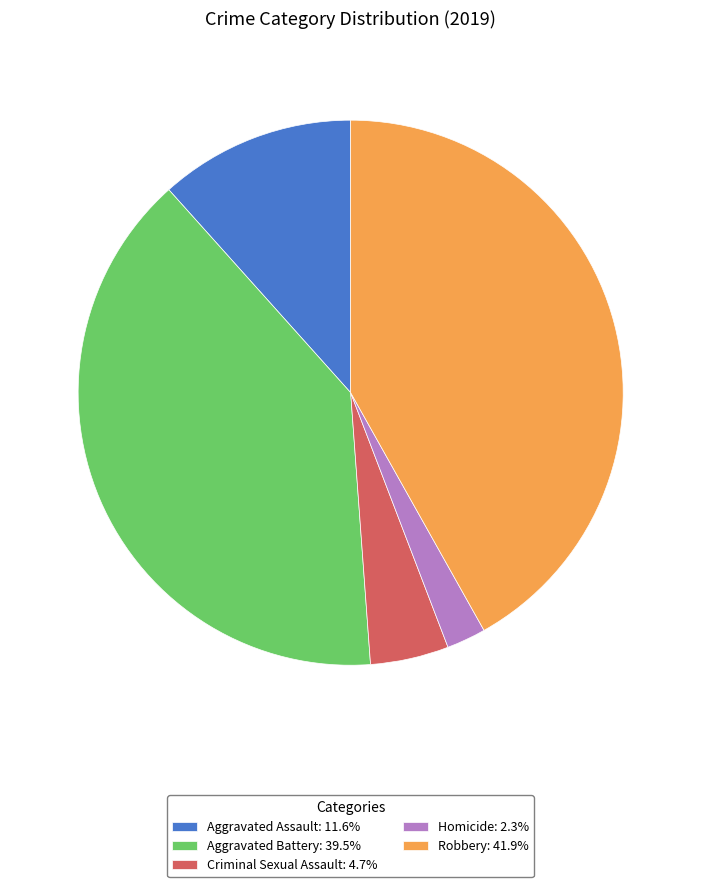

Does Aggravated Battery represent more than half of the total?

No